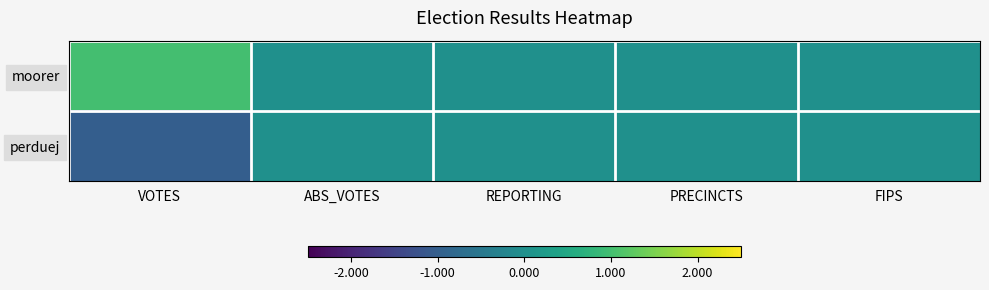

Reading left to right, list all the values displayed in this chart.

moorer: VOTES=1	ABS_VOTES=0	REPORTING=0	PRECINCTS=0	FIPS=0
perduej: VOTES=-1	ABS_VOTES=0	REPORTING=0	PRECINCTS=0	FIPS=0